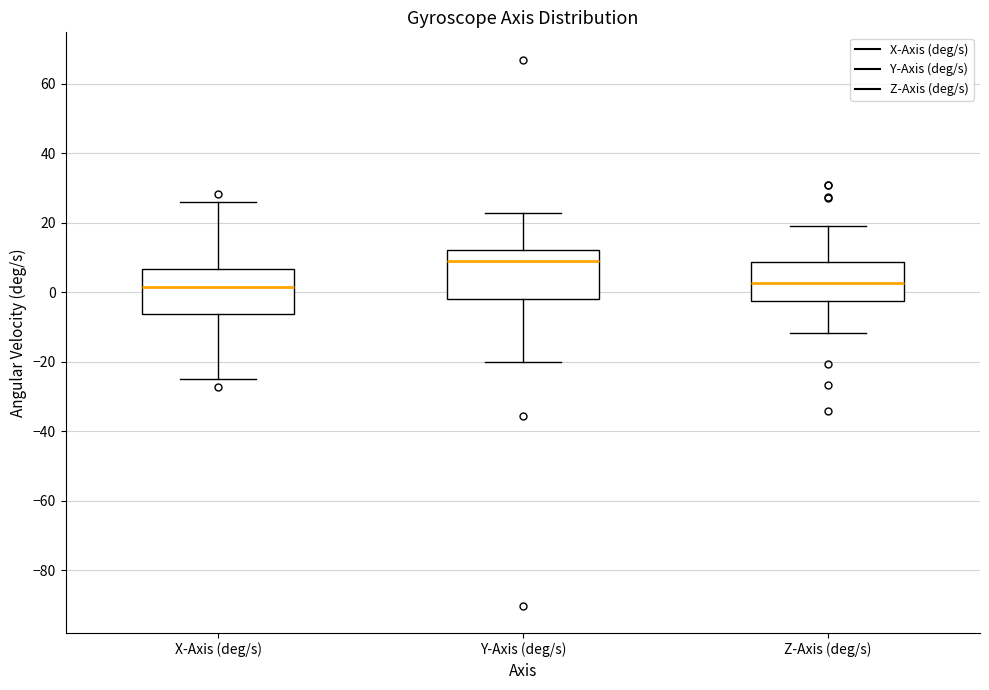

Reading left to right, transcribe this box plot: for each box, give where its median line is, the range the box spans, and where its two whiskers end, as read against the y-axis. The values are not printed on the chart, so give them approximately, as read against the axis.

X-Axis (deg/s): median 2, box -6 to 6, whiskers -24 to 26
Y-Axis (deg/s): median 10, box -2 to 12, whiskers -20 to 22
Z-Axis (deg/s): median 2, box -2 to 8, whiskers -12 to 20